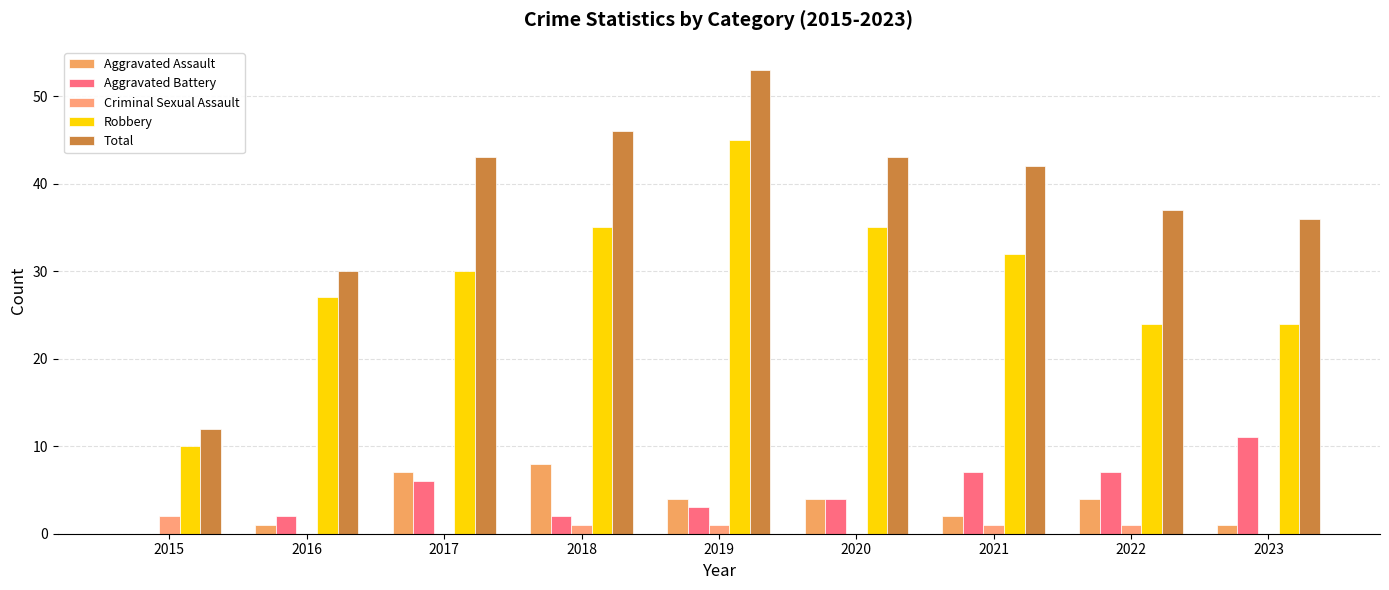

What is the difference between the second highest and second lowest values in the Criminal Sexual Assault series?

1